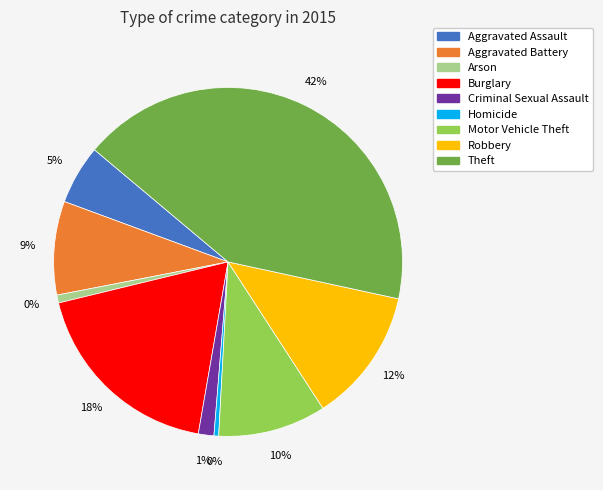

To the nearest percent, what is the difference between the largest and smallest slice percentages?

42%